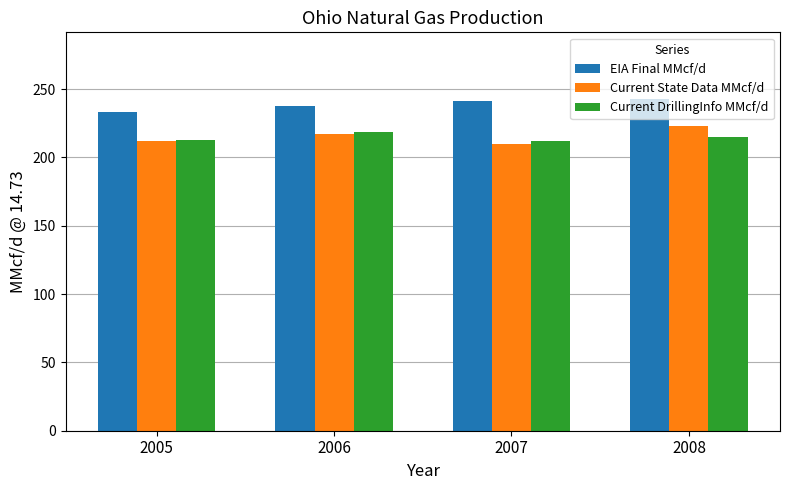

What is the average value of the EIA Final MMcf/d series?

239